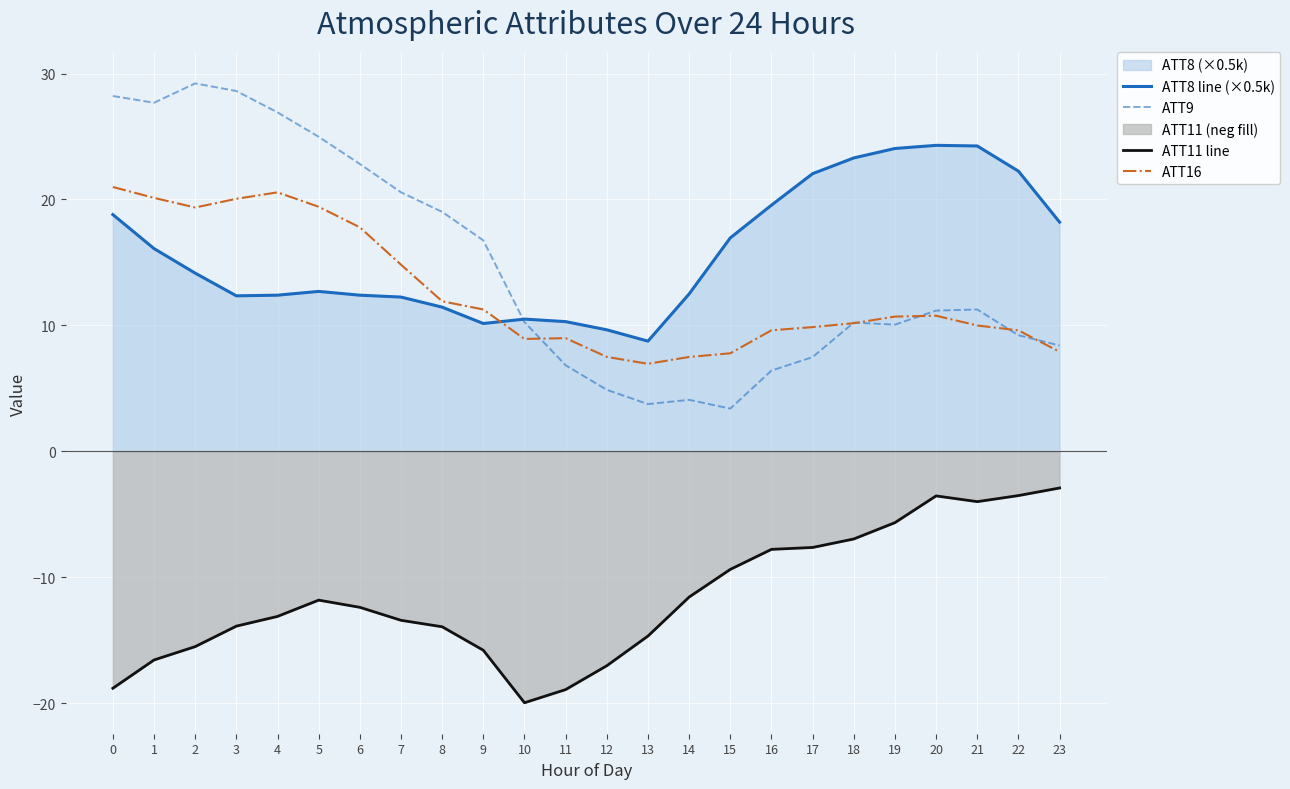

Which series has the largest total across all categories?

ATT8 line (×0.5k)